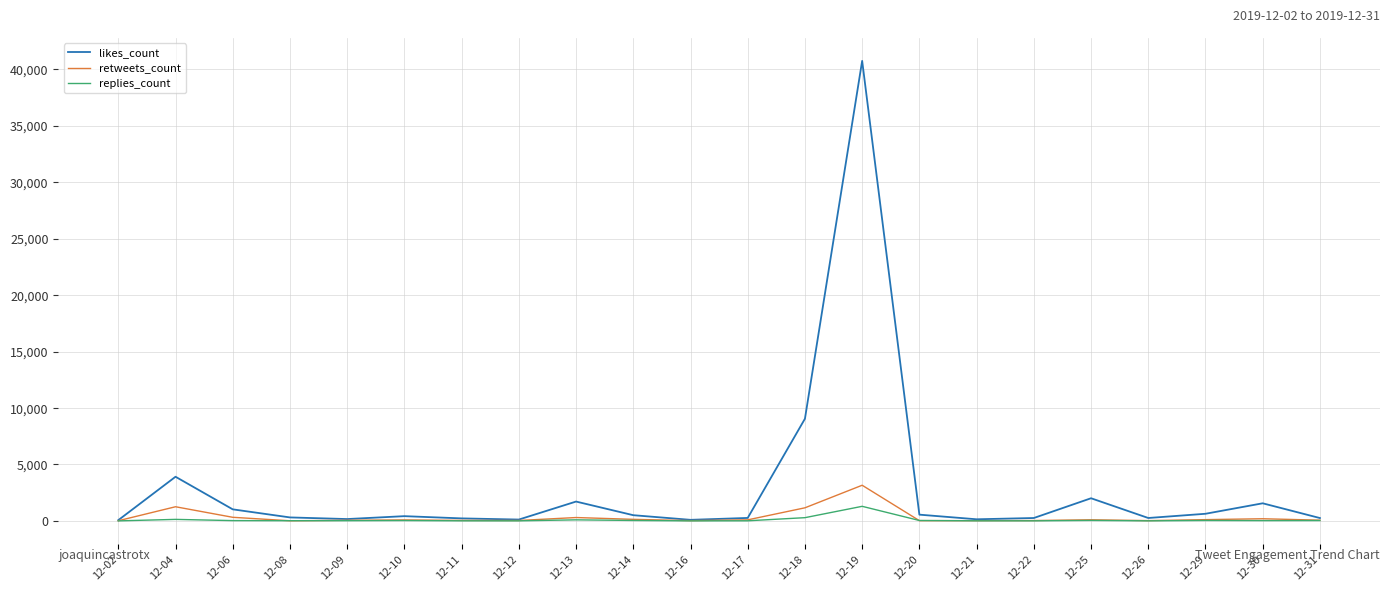

What is the total value across all series at 12-13?

2101